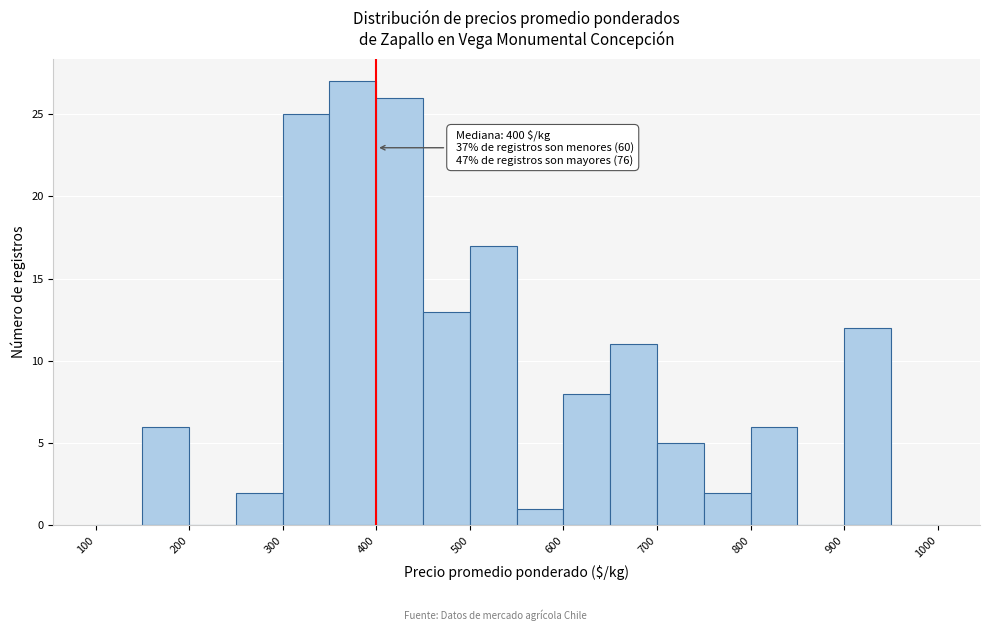

Over which range of the x-axis is the bar tallest?

350 to 400